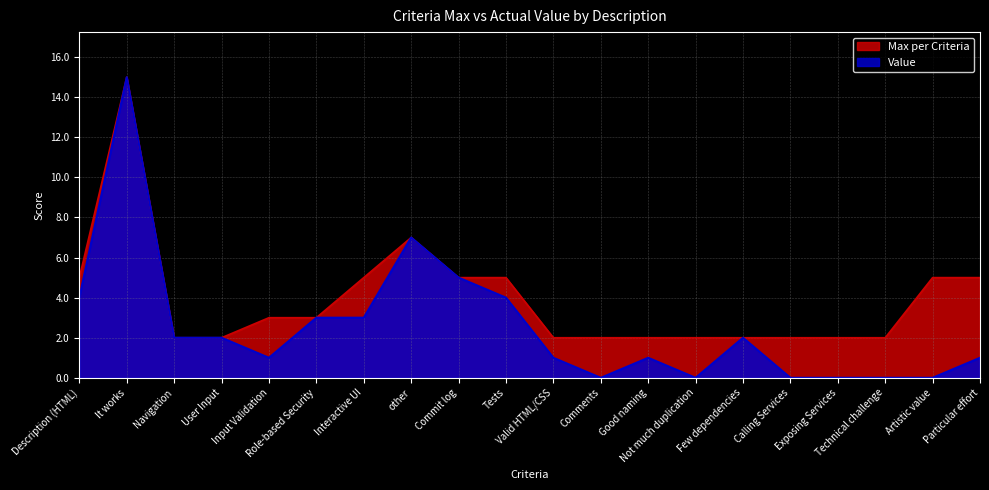

True or false: Max per Criteria has a value of 5 at Artistic value.

True